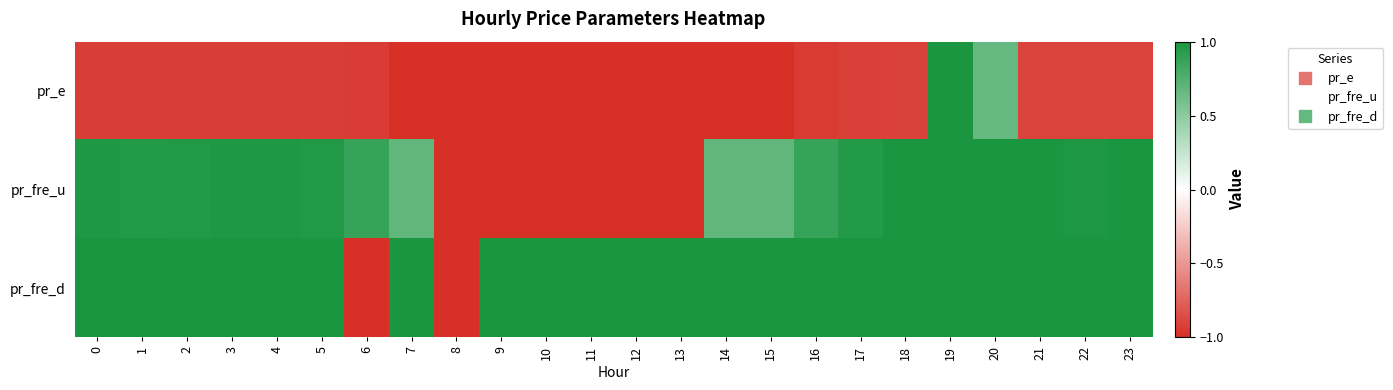

What is the difference between the highest and lowest values at 1?

1.9